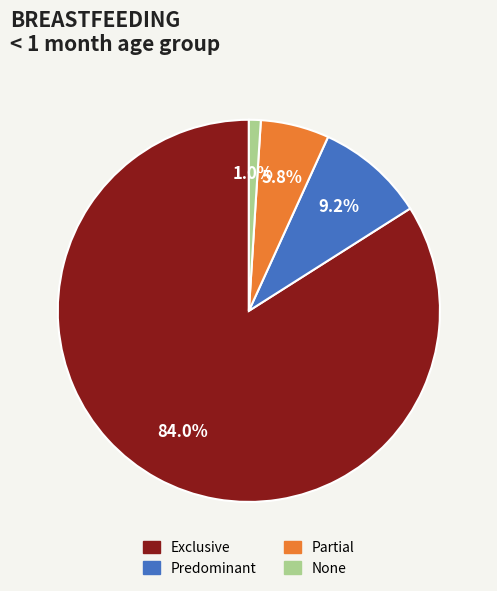

To the nearest percent, what is the average slice percentage?

25%